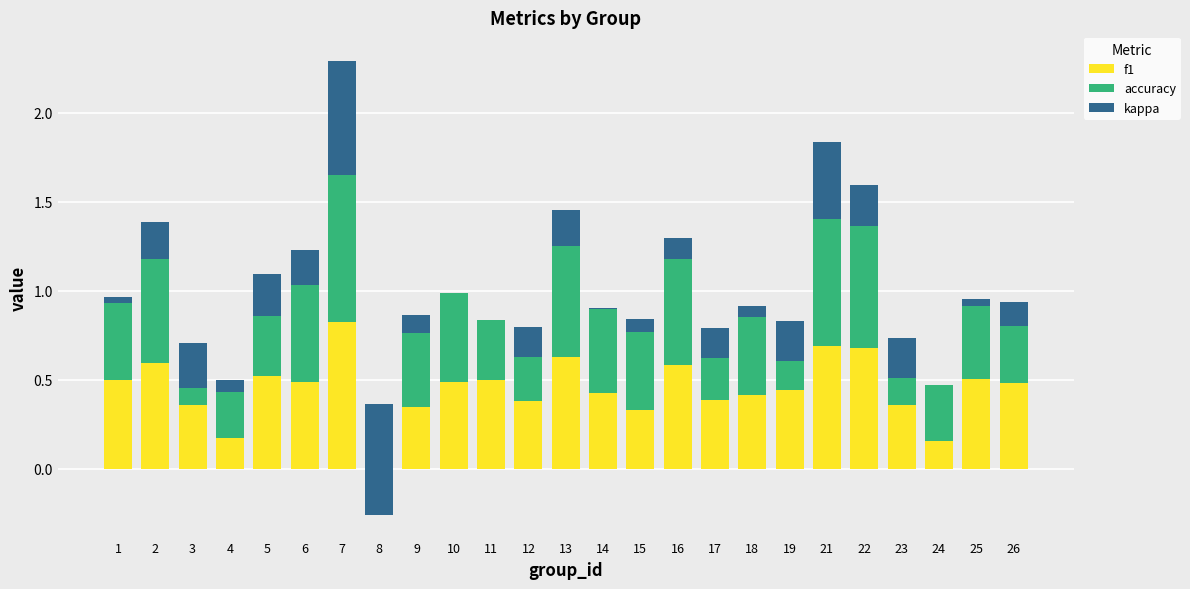

Are the bars horizontal?

No